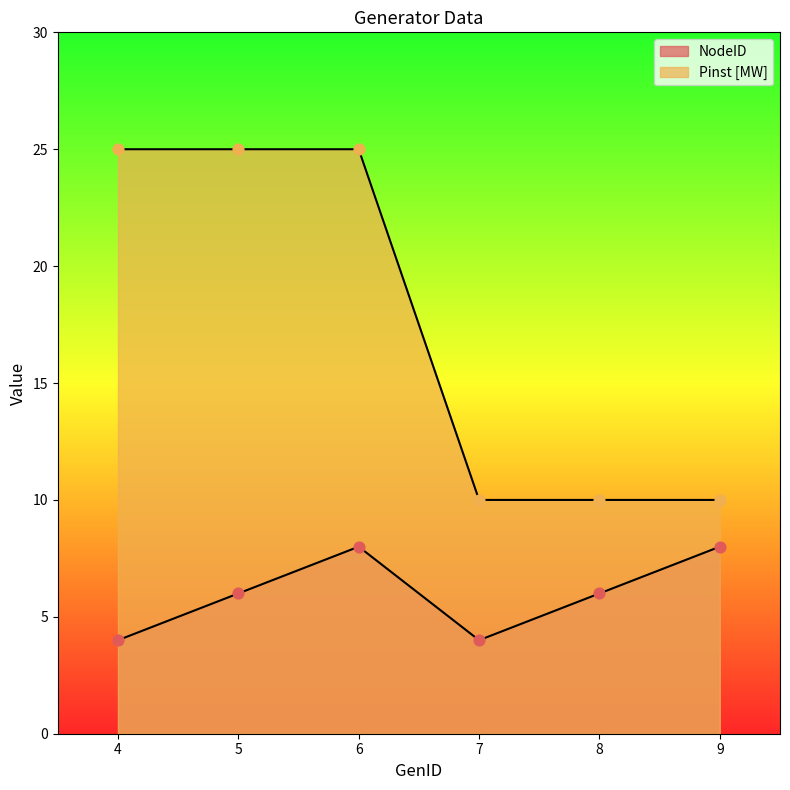

Is the value of NodeID at 8 greater than the value of Pinst [MW] at 9?

No